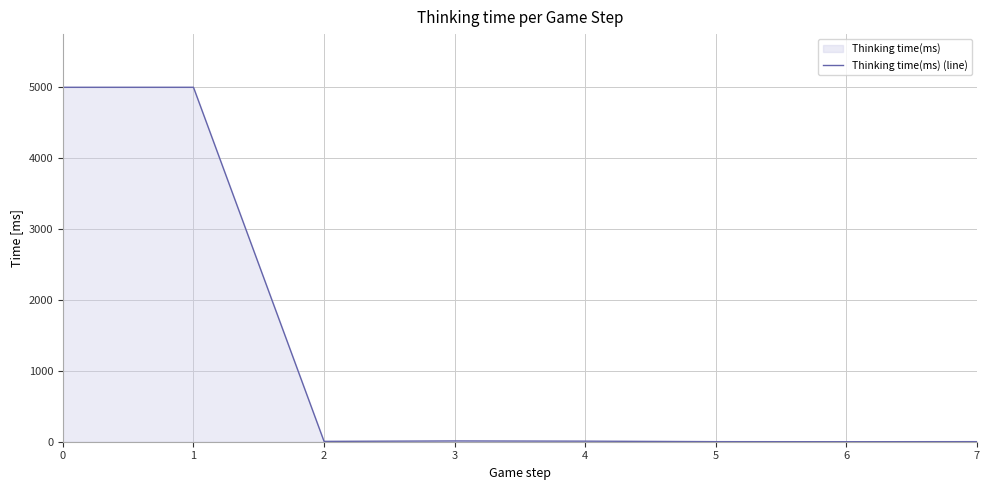

How many values are above zero?

7